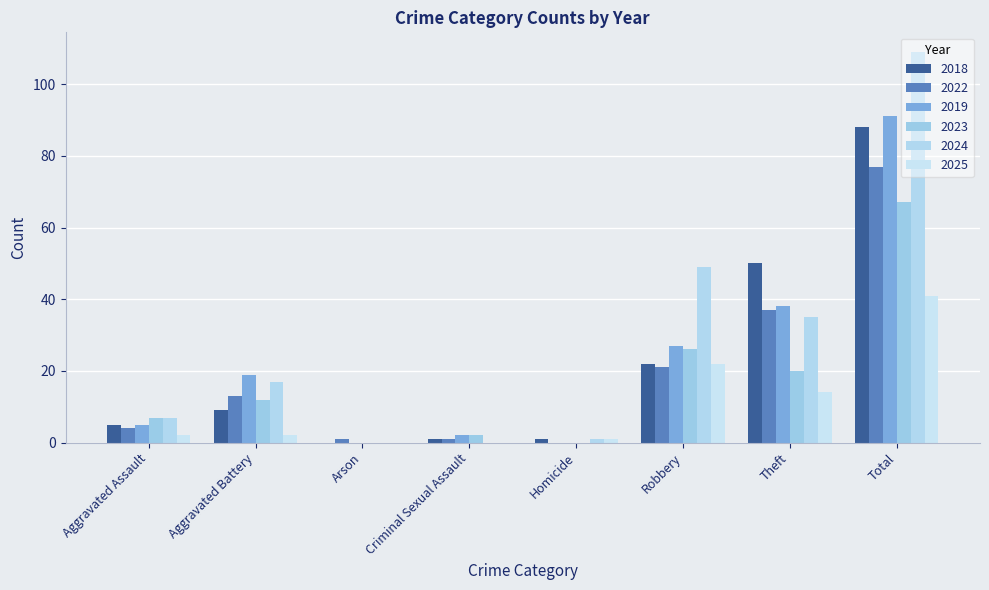

At which category is the sum across all series the highest?

Total